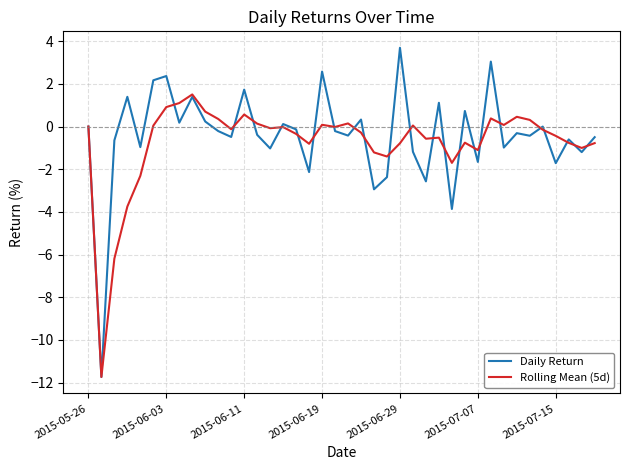

Which series has the widest spread of values?

Daily Return